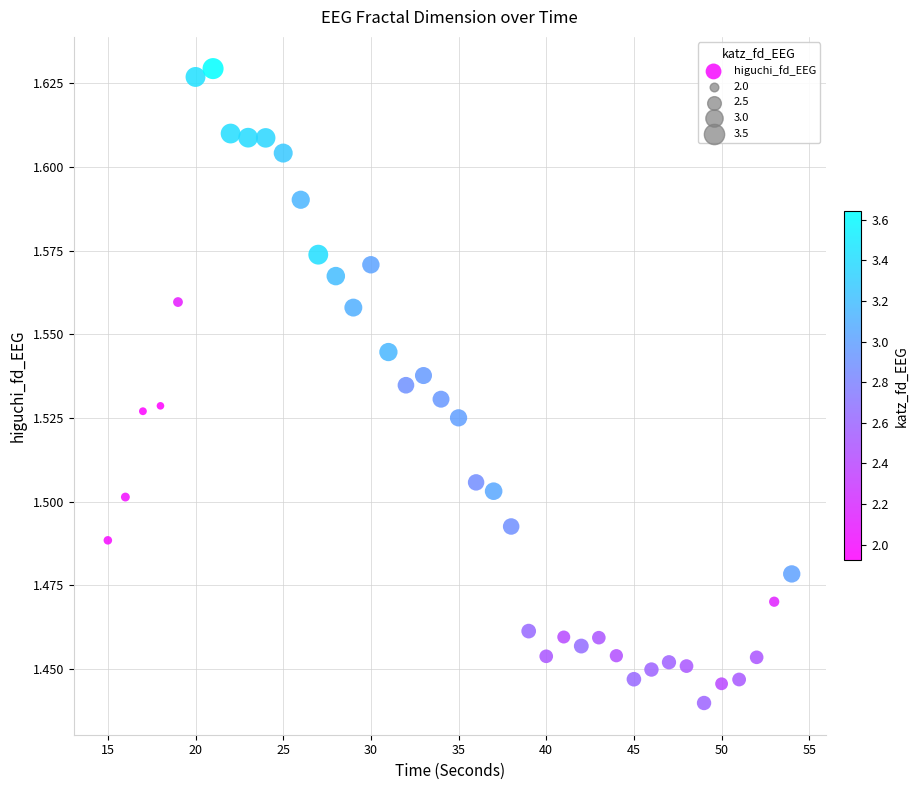

What is the range of X values (max minus min)?

39.0